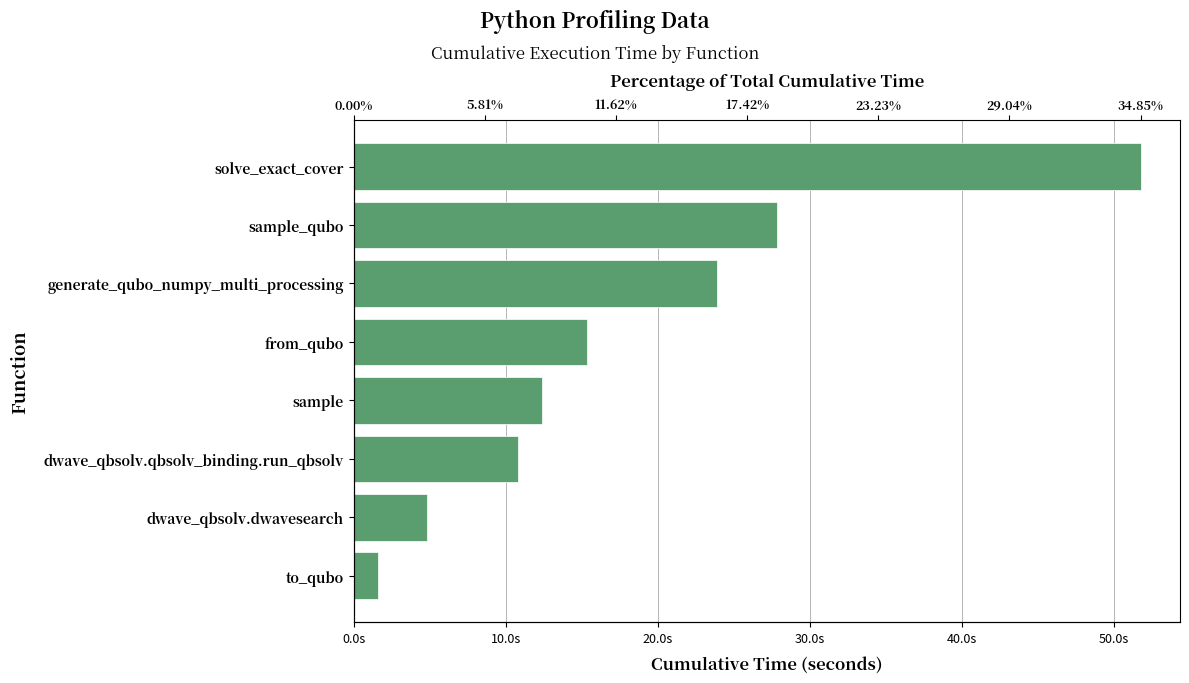

Are the bars grouped side by side (vs. stacked)?

No